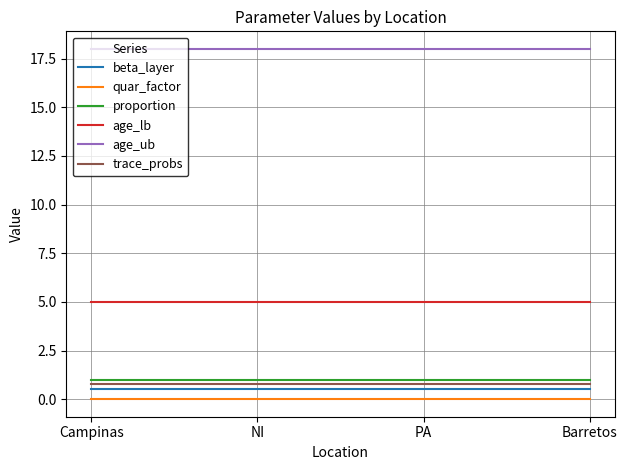

Reading right to left, list all the values displayed in this chart.

beta_layer: Barretos=0.5	PA=0.5	NI=0.5	Campinas=0.5
quar_factor: Barretos=0.0	PA=0.0	NI=0.0	Campinas=0.0
proportion: Barretos=1.0	PA=1.0	NI=1.0	Campinas=1.0
age_lb: Barretos=5.0	PA=5.0	NI=5.0	Campinas=5.0
age_ub: Barretos=18.0	PA=18.0	NI=18.0	Campinas=18.0
trace_probs: Barretos=0.8	PA=0.8	NI=0.8	Campinas=0.8